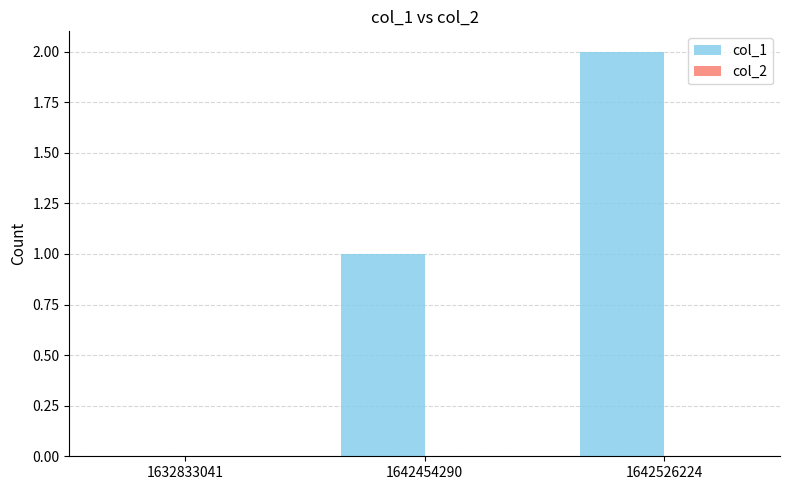

Which category has the highest value across all series?

1642526224